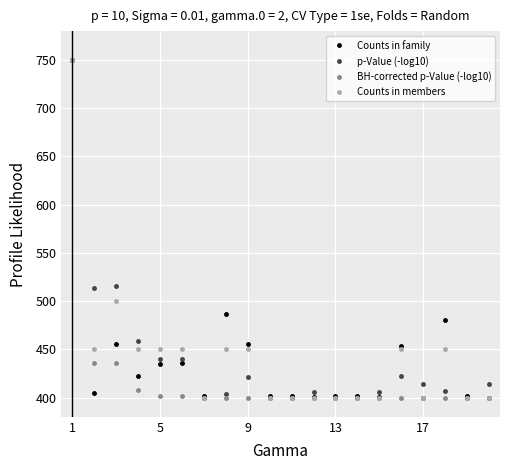

What is the lowest value of the Counts in members series?

400.0